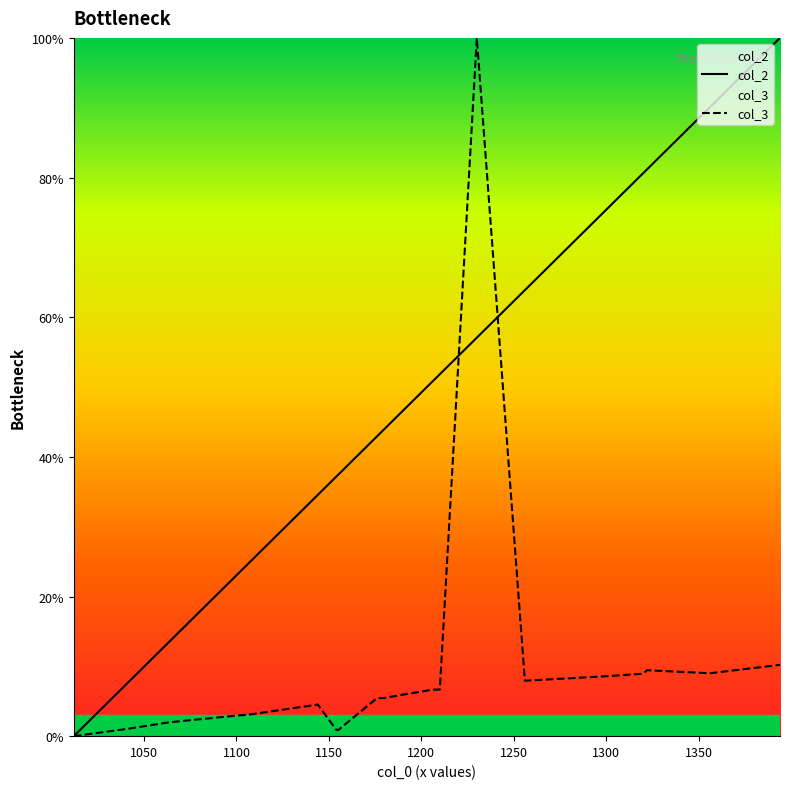

Is this an area chart (filled region under the line)?

No